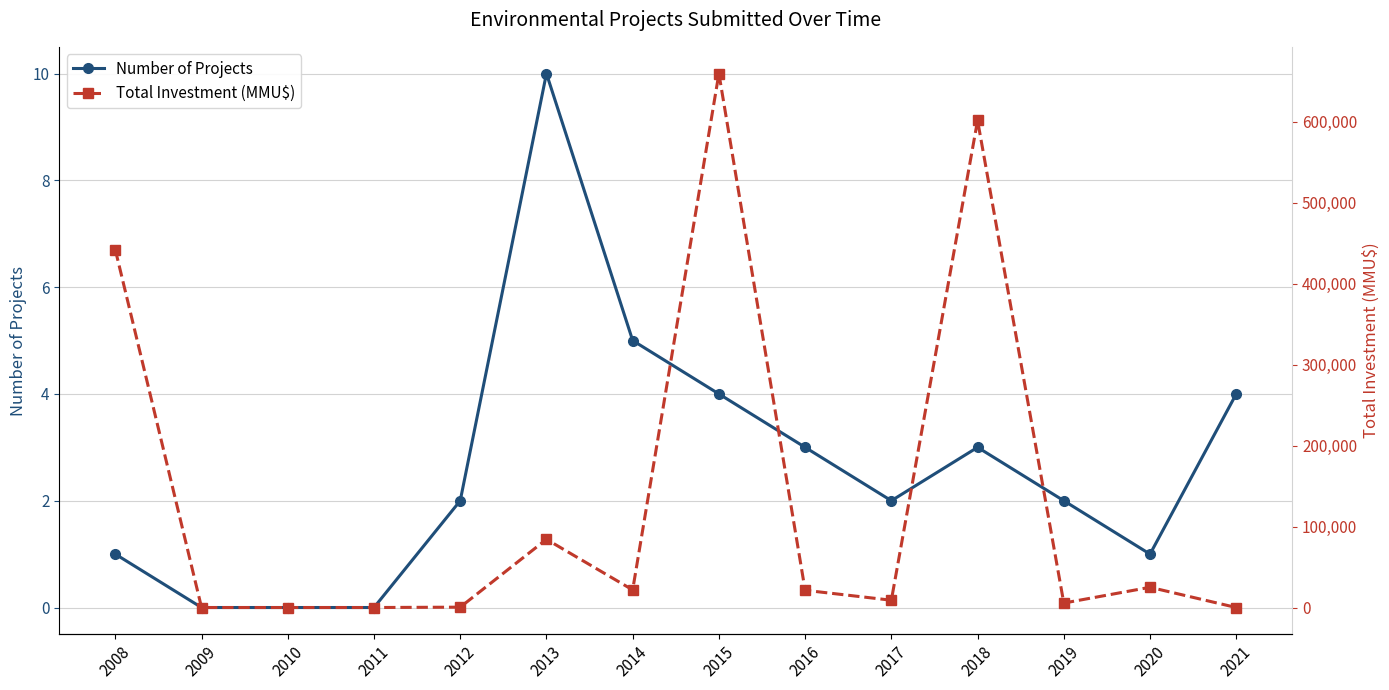

Rank the categories by Number of Projects value from lowest to highest.

2009, 2010, 2011, 2008, 2020, 2012, 2017, 2019, 2016, 2018, 2015, 2021, 2014, 2013